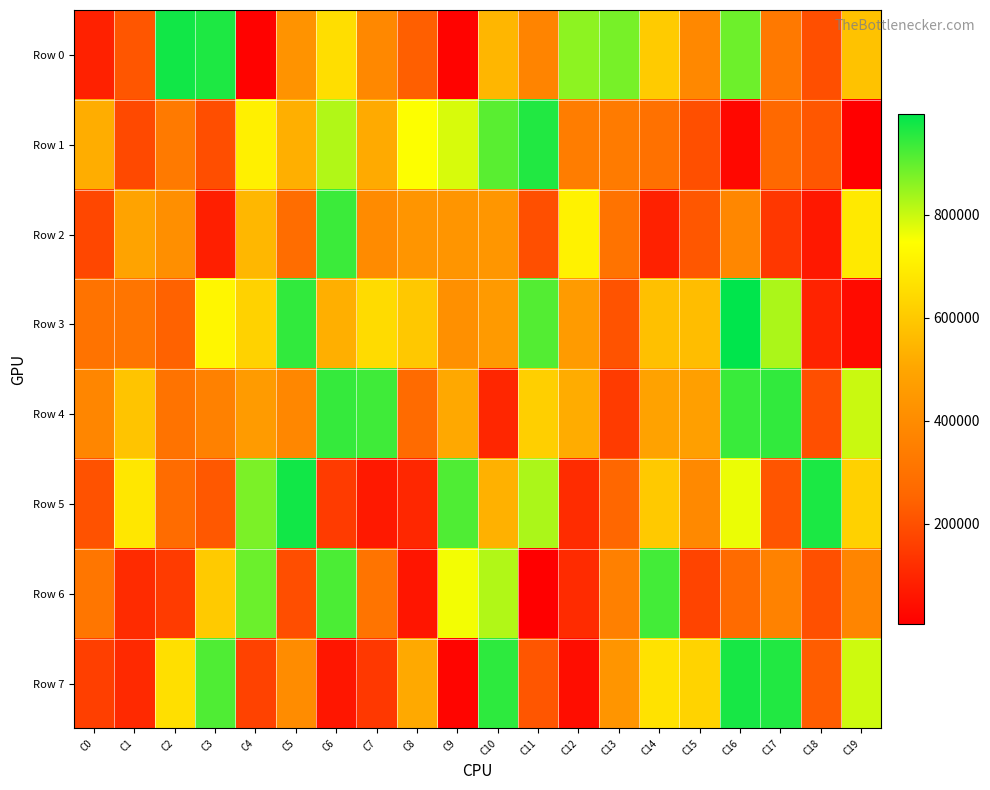

Which series changed the most between C13 and C18?

Row 5